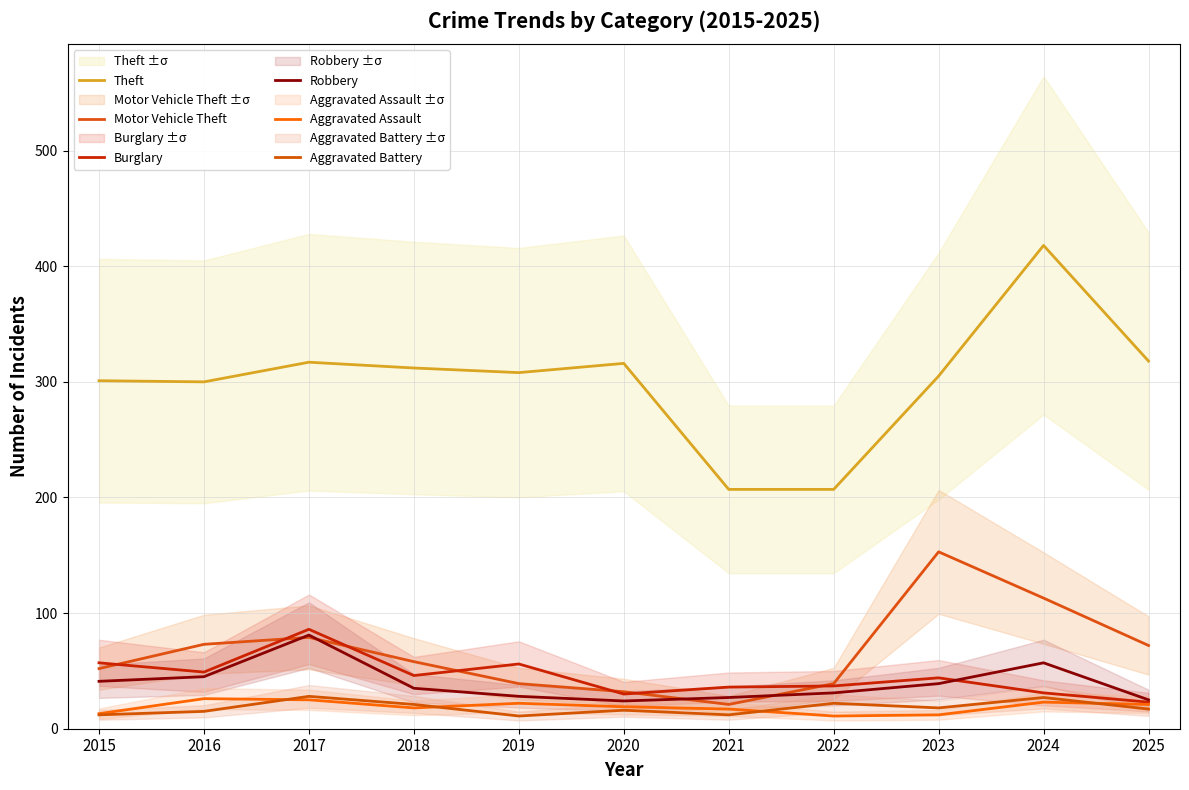

What is the sum of the Motor Vehicle Theft values at 2016 and 2023?

226